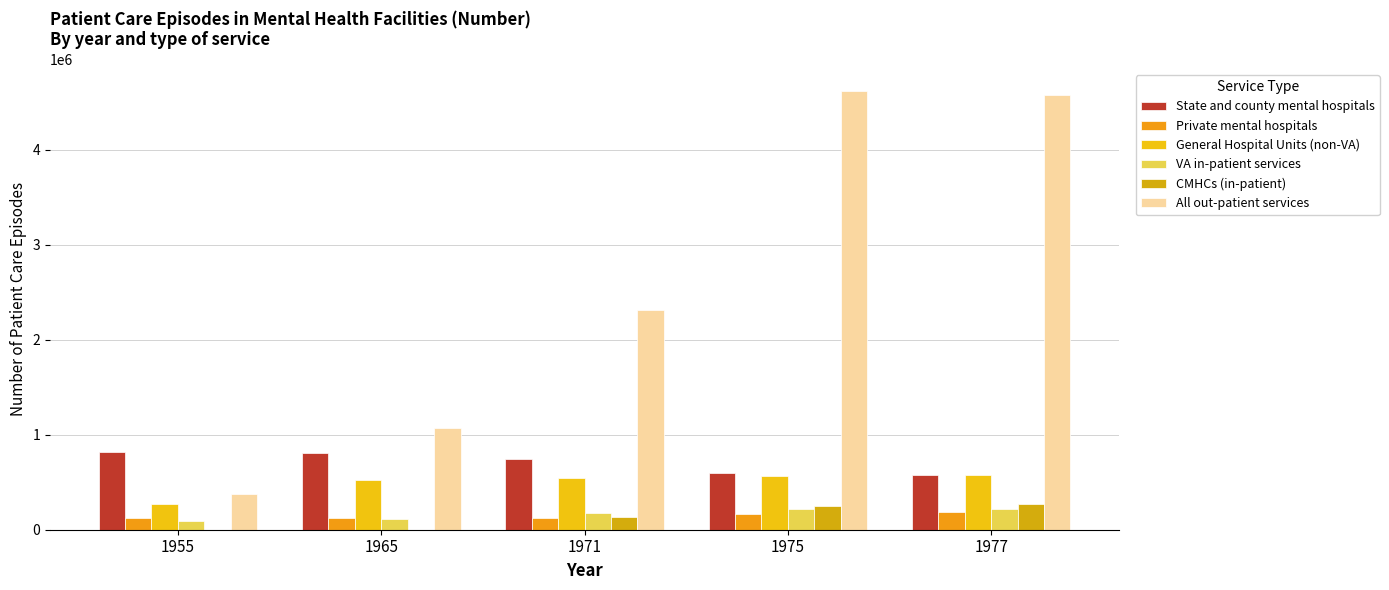

Count the number of categories in the chart.

5